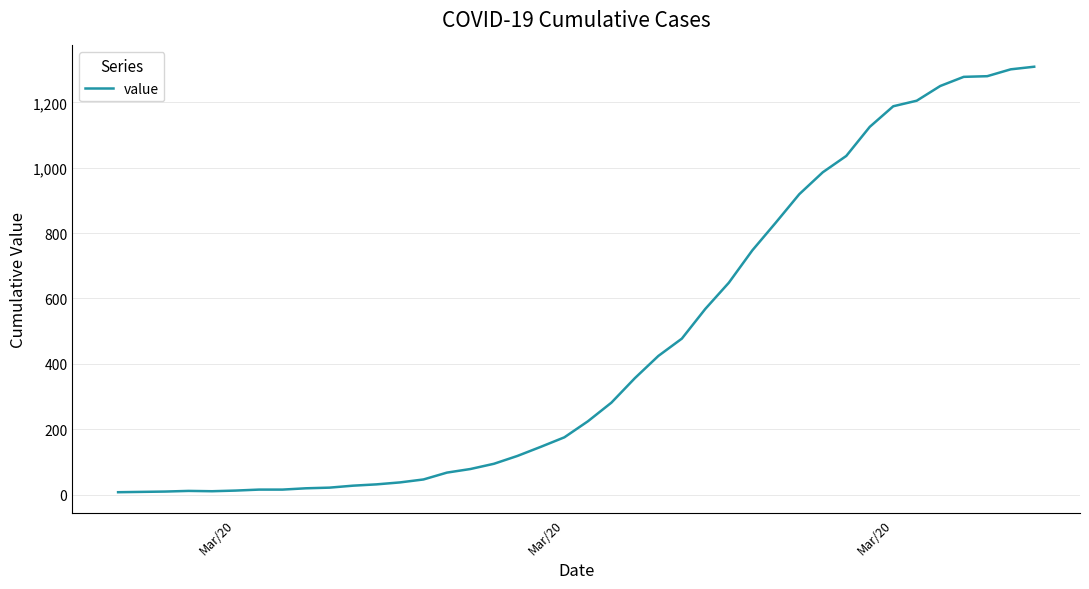

What is the difference between the maximum and minimum values?

1302